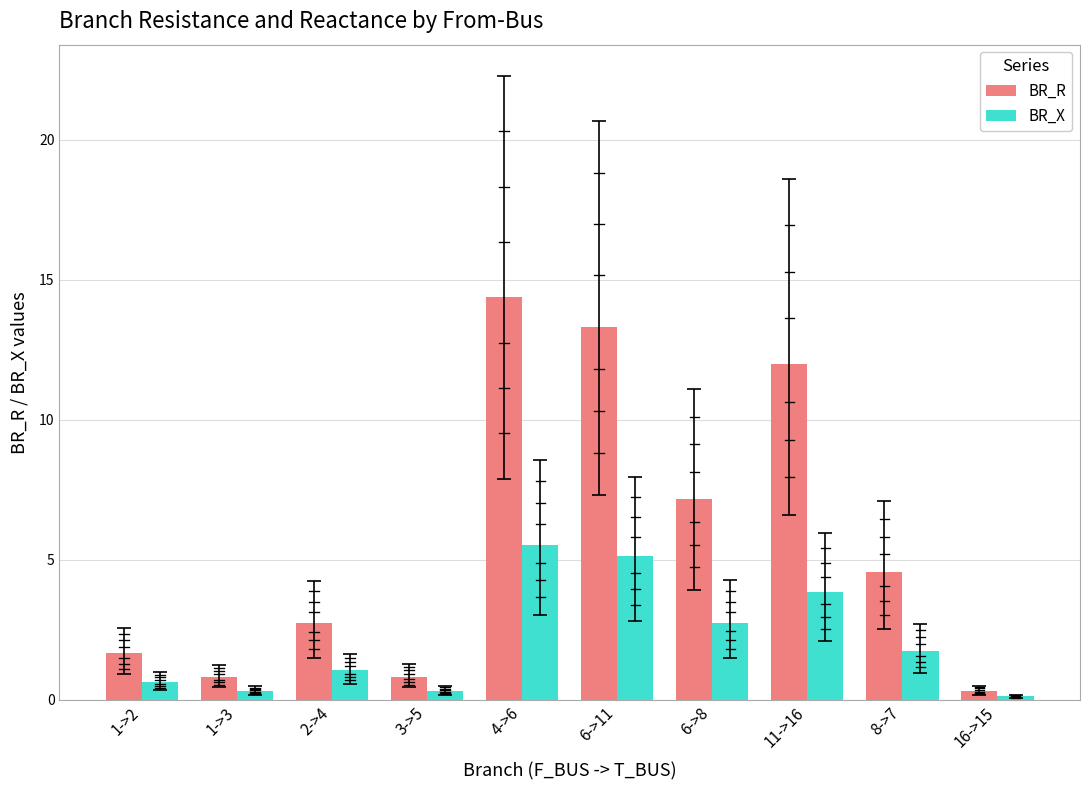

Reading left to right, what are all the values shown in this chart?

BR_R: 1.7	0.8	2.7	0.8	14.4	13.3	7.2	12.0	4.6	0.3
BR_X: 0.6	0.3	1.1	0.3	5.5	5.1	2.8	3.8	1.8	0.1